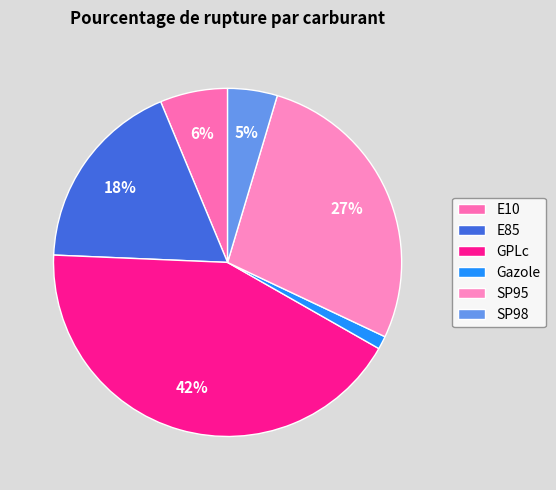

Rank the categories by value from highest to lowest.

GPLc, SP95, E85, E10, SP98, Gazole